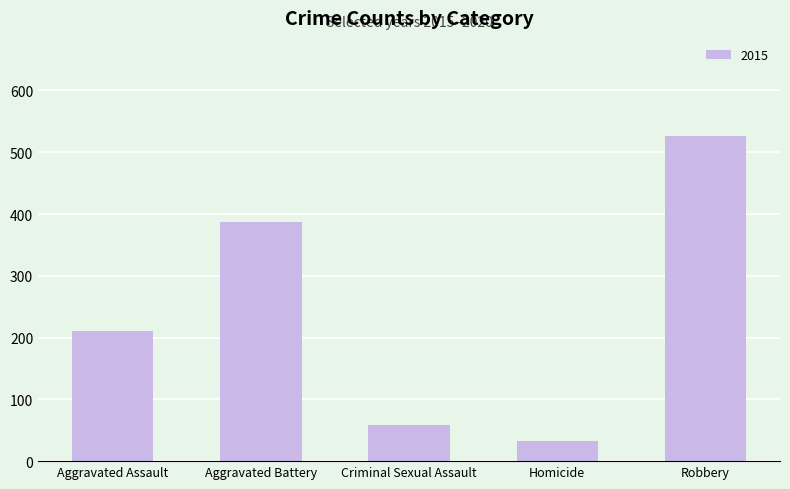

List the labels in order of value, smallest first.

Homicide, Criminal Sexual Assault, Aggravated Assault, Aggravated Battery, Robbery